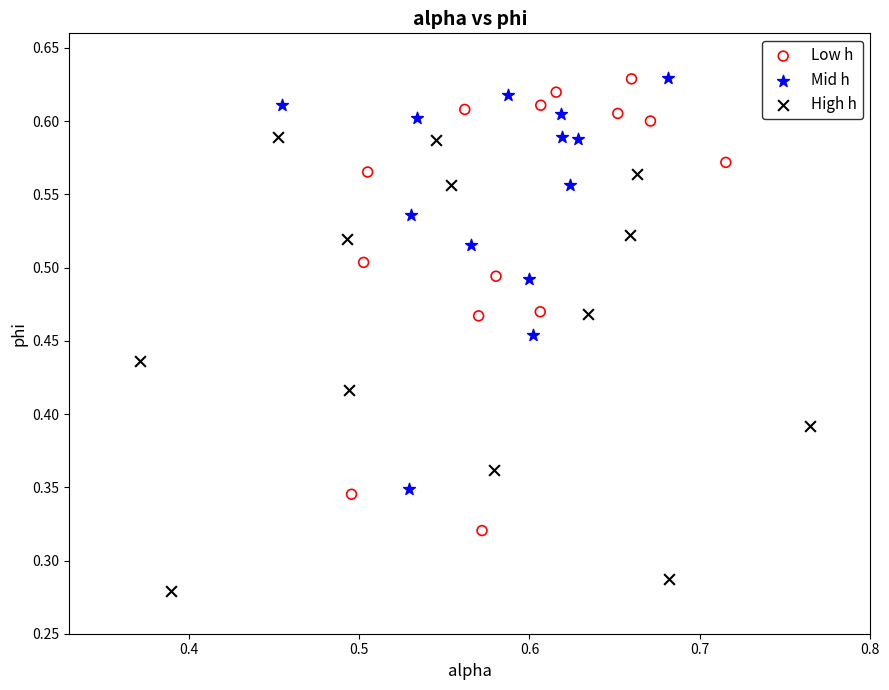

What are all the series names shown in the legend?

Low h, Mid h, High h